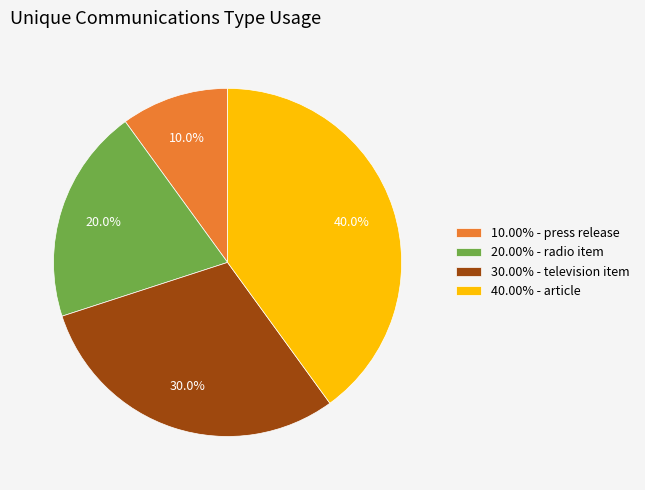

What portion of the pie excludes 20.00% - radio item?

80.0%